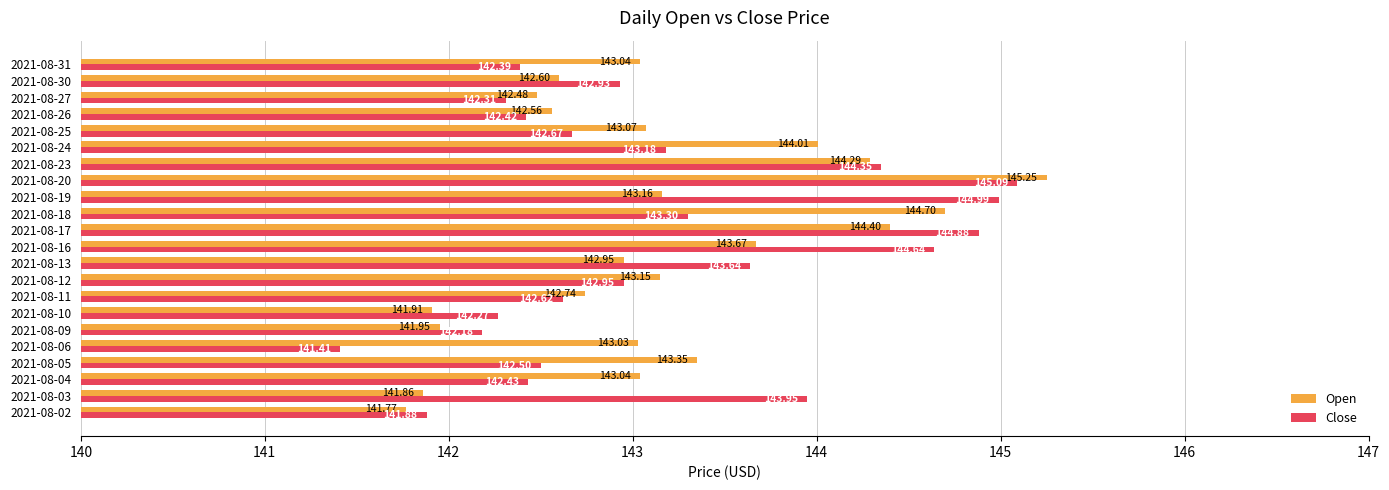

At which category is the sum across all series the highest?

2021-08-20